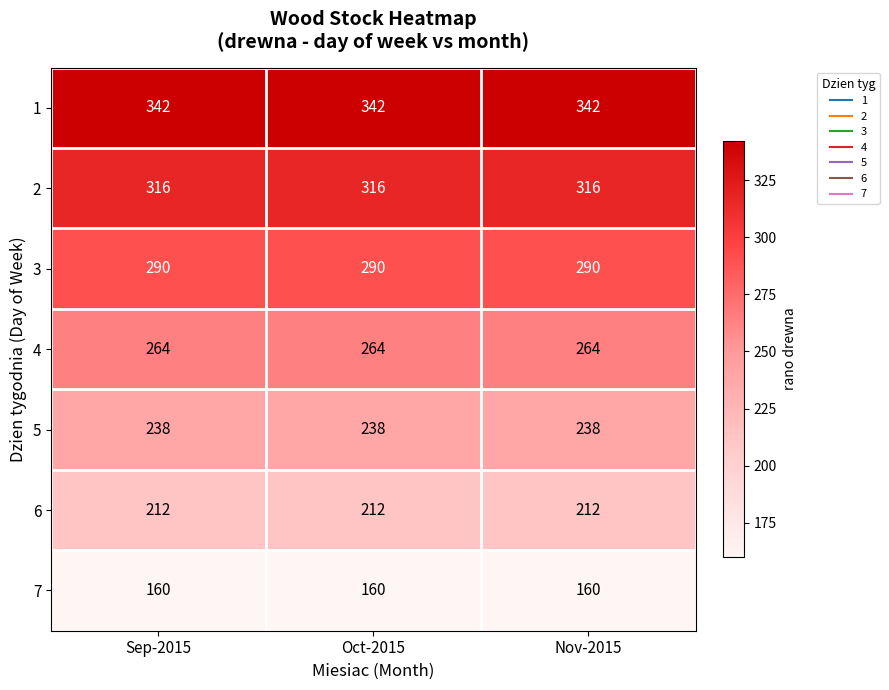

At Sep-2015, list the series in order from smallest to largest.

7, 6, 5, 4, 3, 2, 1